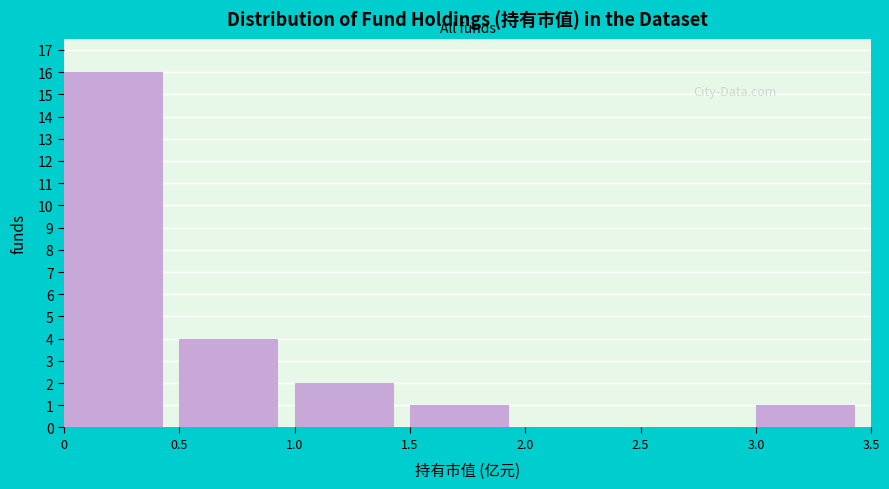

Reading left to right, list every bar in this chart as the range it spans on the x-axis followed by its height. The values are not printed on the chart, so give them approximately, as read against the axis.

0 to 0.5: 16
0.5 to 1.0: 4
1.0 to 1.5: 2
1.5 to 2.0: 1
2.0 to 2.5: 0
2.5 to 3.0: 0
3.0 to 3.5: 1